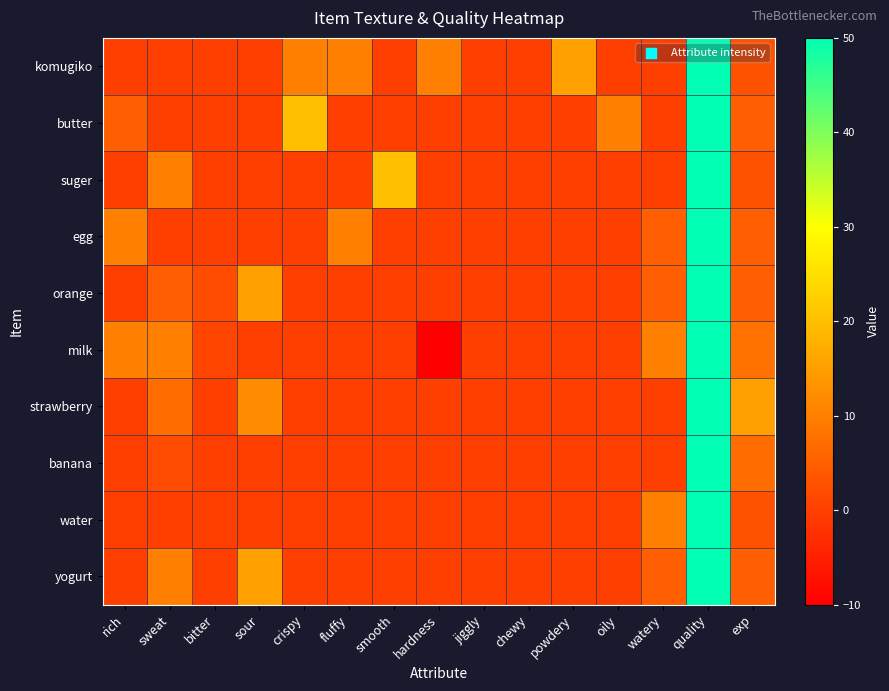

What is the spread (max minus min) of values at oily?

10